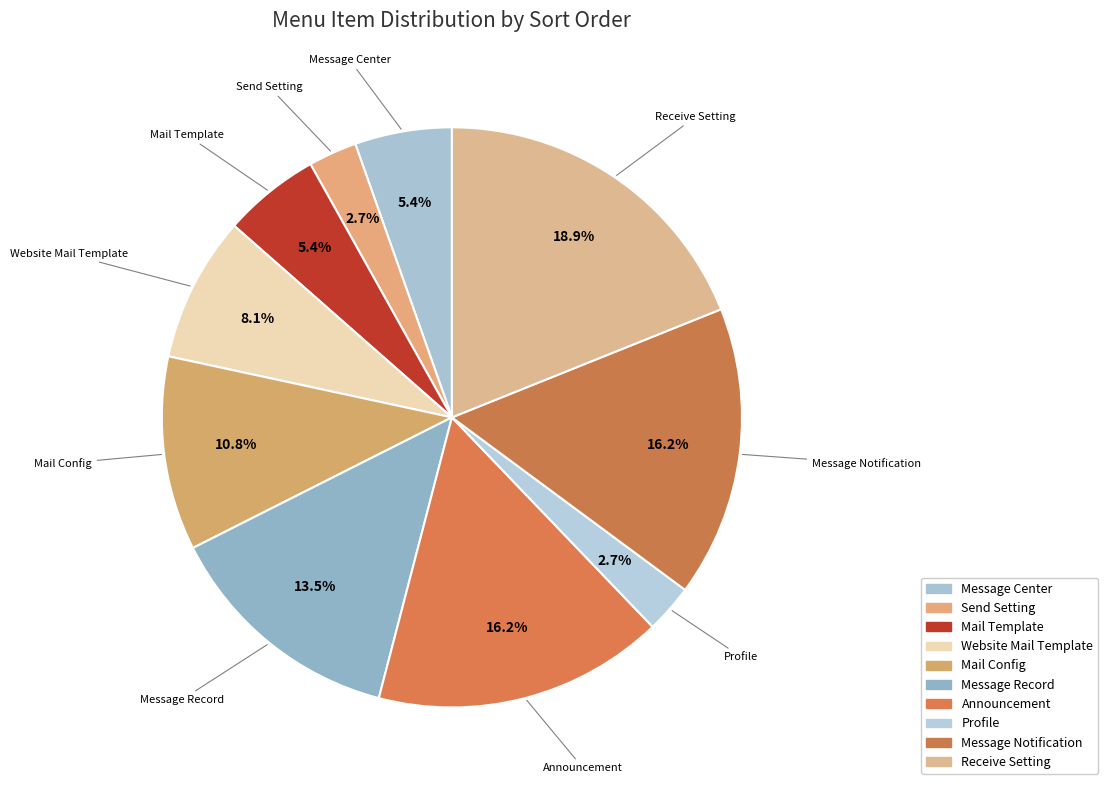

How many slices are in this pie chart?

10